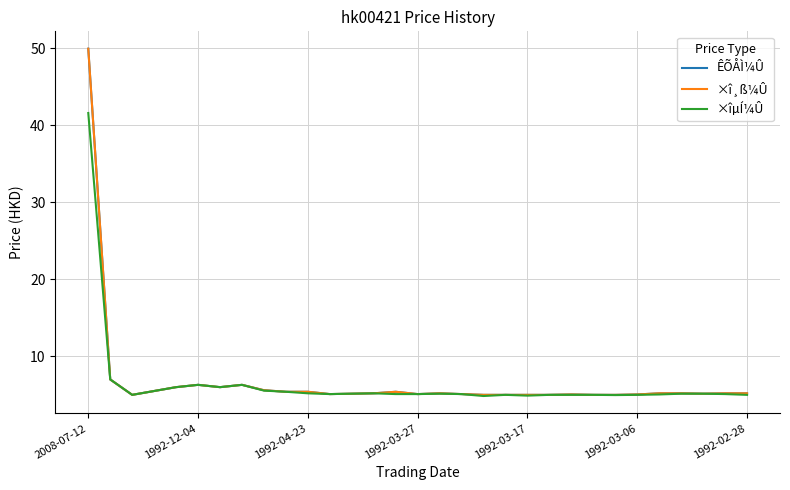

Does the chart have visible grid lines?

Yes